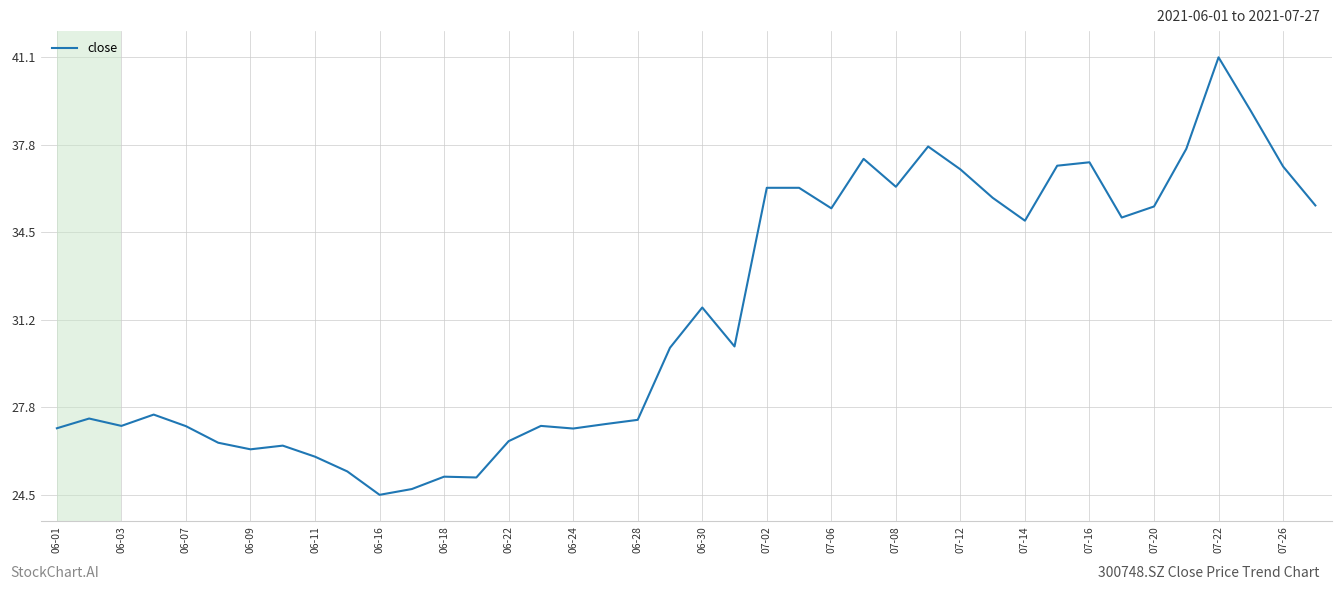

What is the minimum value shown in the chart?

24.5